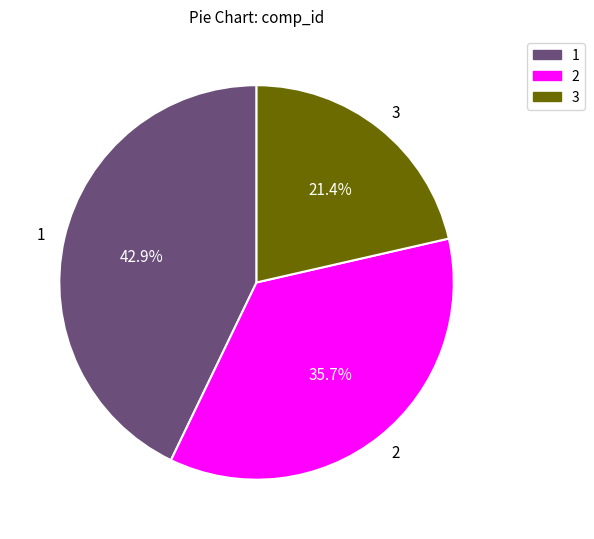

Which category has the biggest portion of the pie?

1